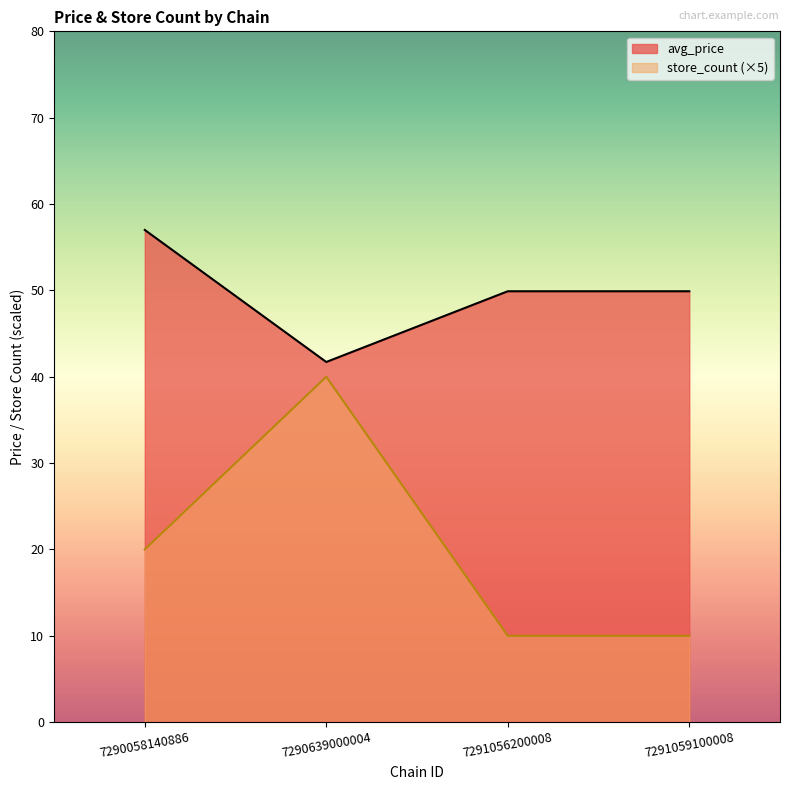

Is it true that avg_price equals 49.9 at 7291059100008?

True